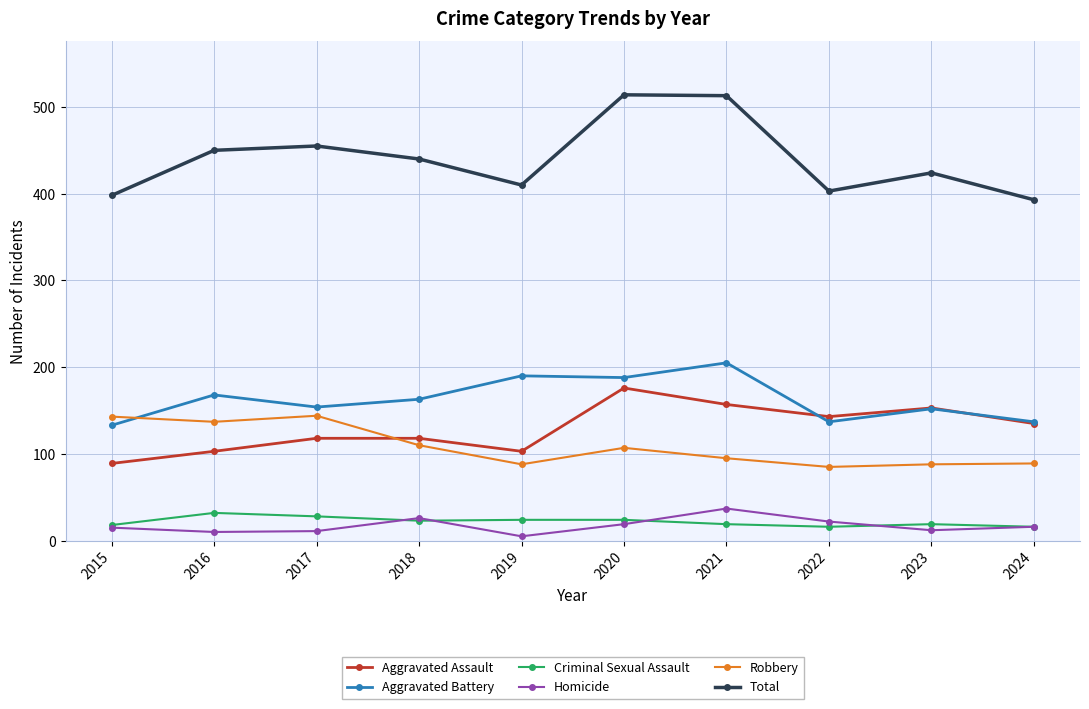

What is the value of the Criminal Sexual Assault point at the 9th from the left?

19